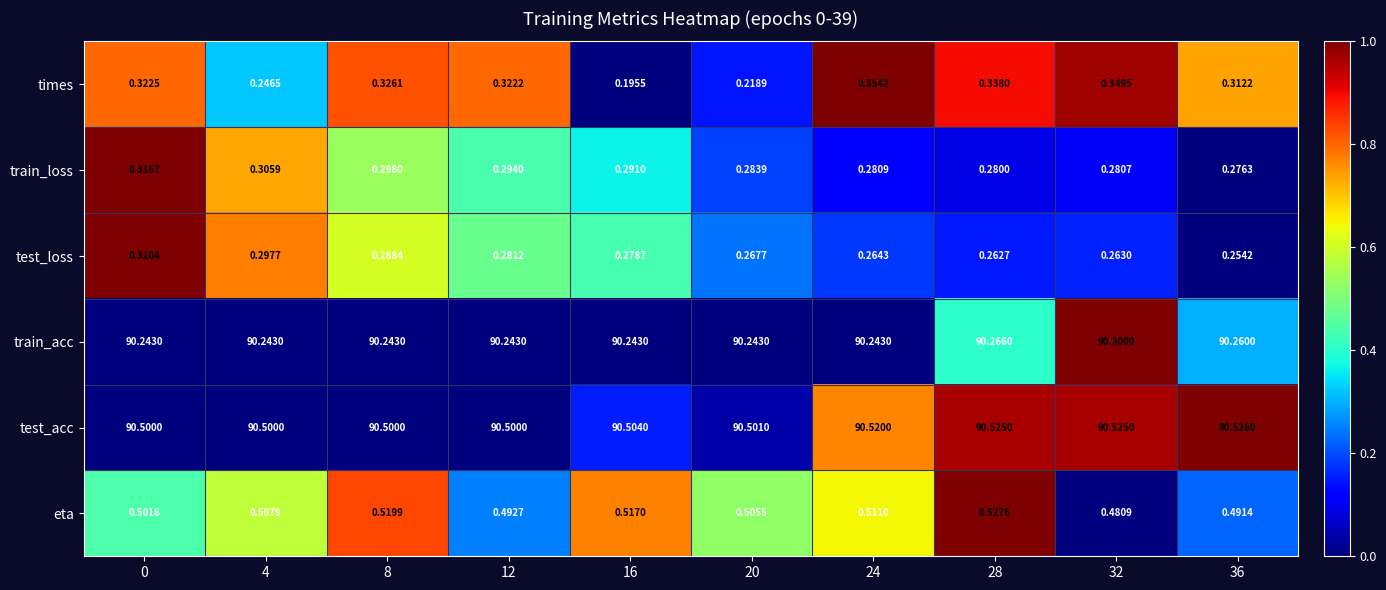

Rank the series at 36 from highest to lowest value.

test_acc, train_acc, eta, times, train_loss, test_loss